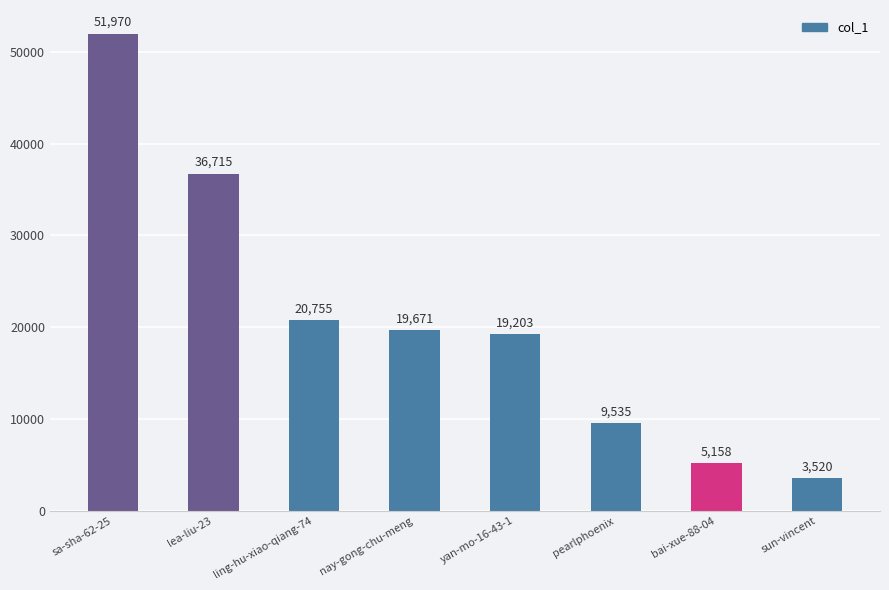

The value at lea-liu-23 is 55773. True or false?

False